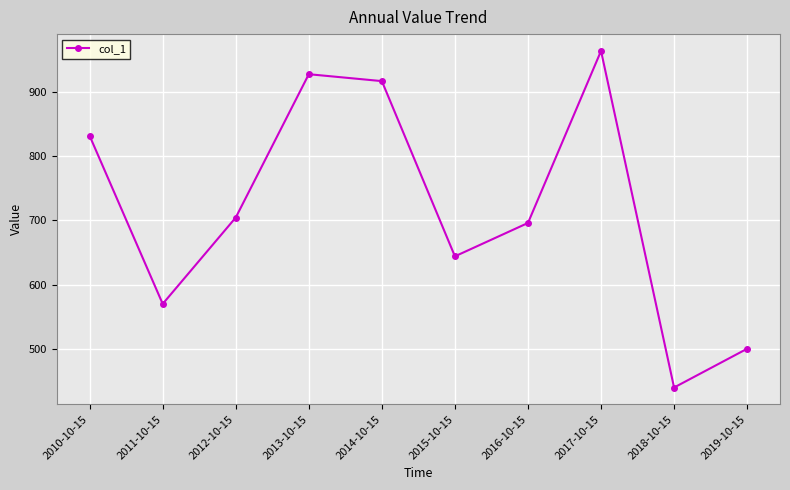

What is the difference between the second highest and minimum values?

487.5